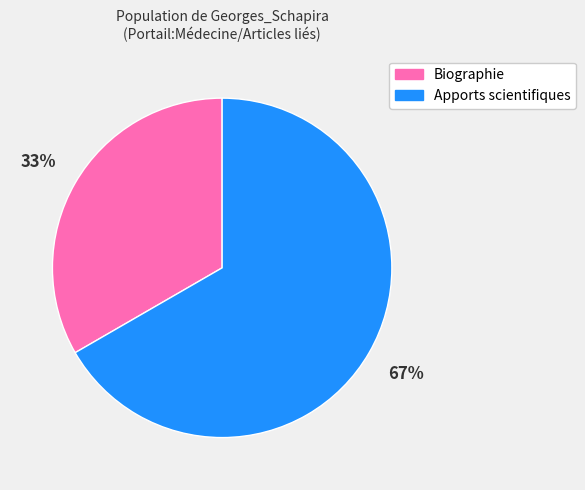

Rank the categories by value from lowest to highest.

Biographie, Apports scientifiques